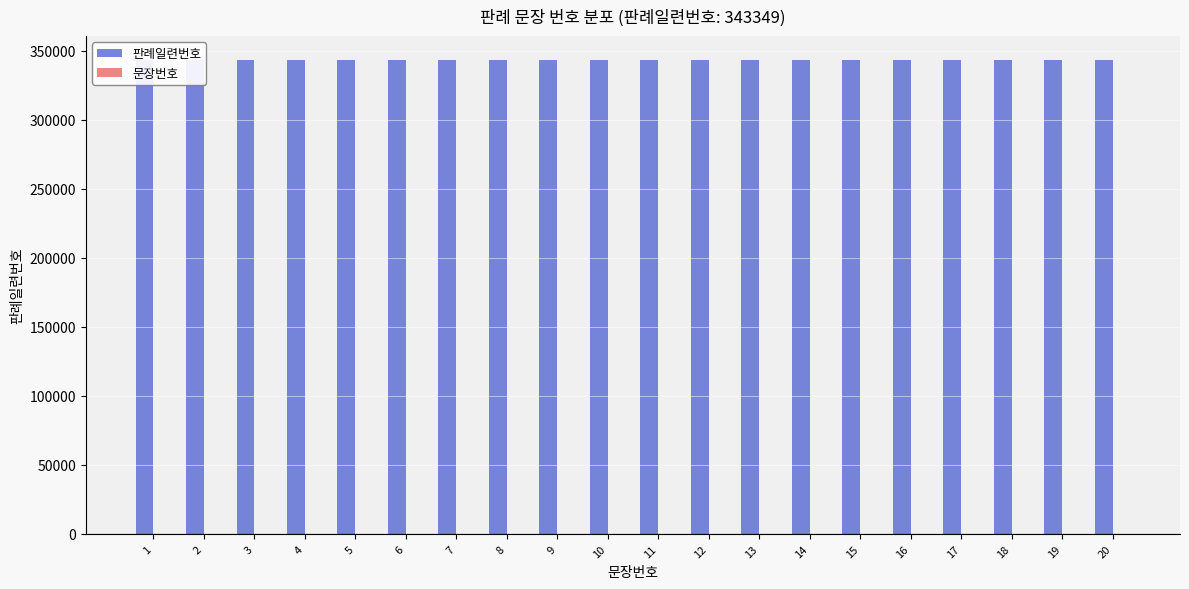

What is the sum of all 판례일련번호 values?

6866980